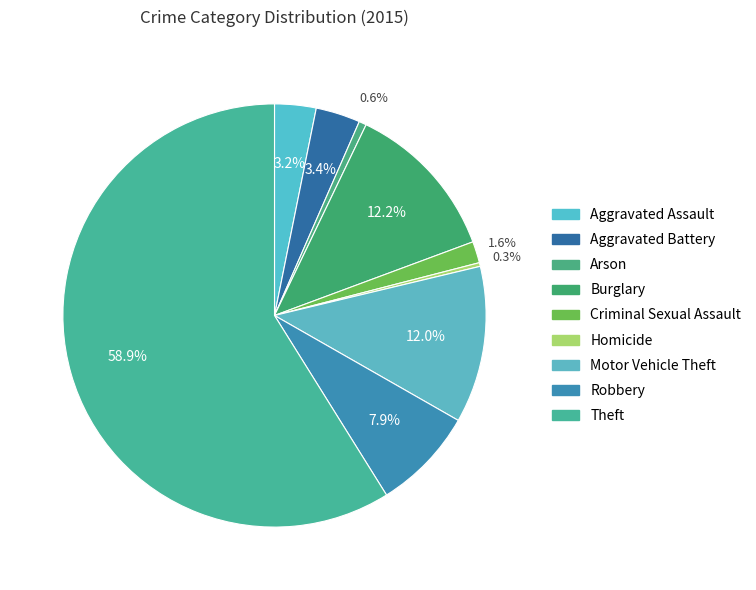

Count the number of slices in the pie.

9